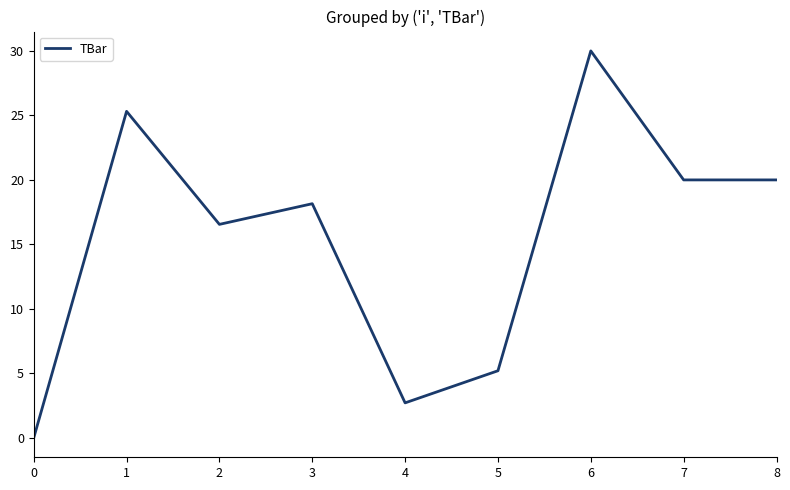

The value at 2 is 16.6. True or false?

True